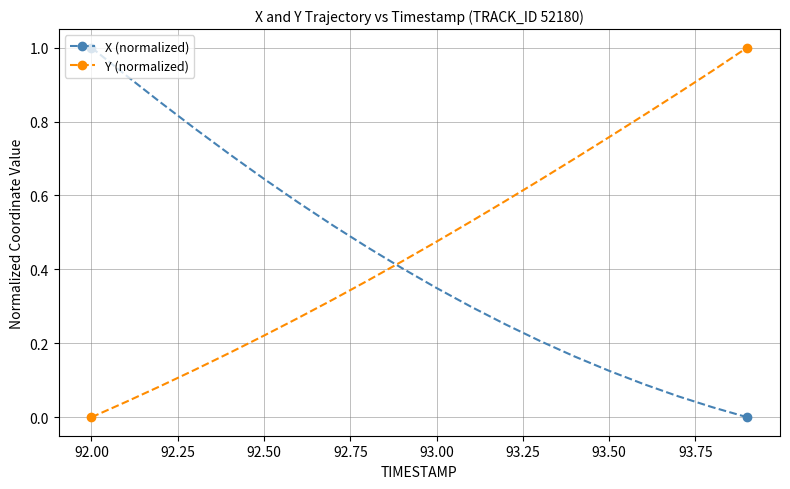

Which series ends up on top after the final intersection of Y (normalized) and X (normalized)?

Y (normalized)